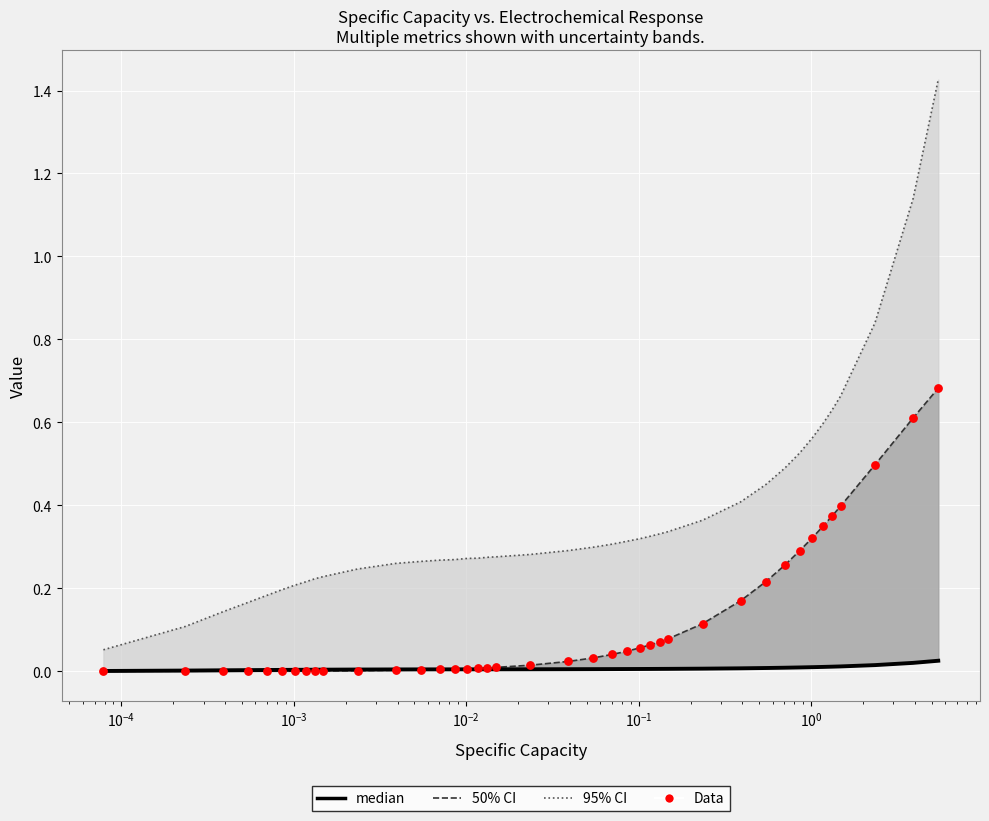

What are all the series names shown in the legend?

95% CI, 50% CI, median, Data